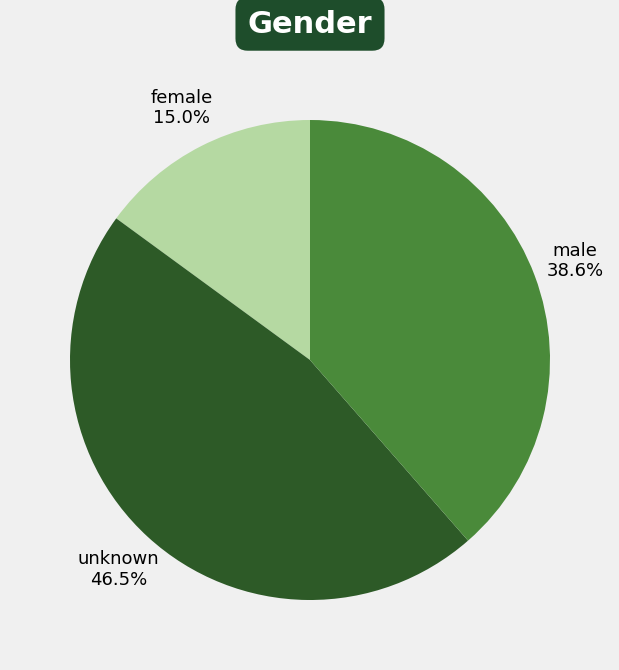

Does any single category account for the majority?

No